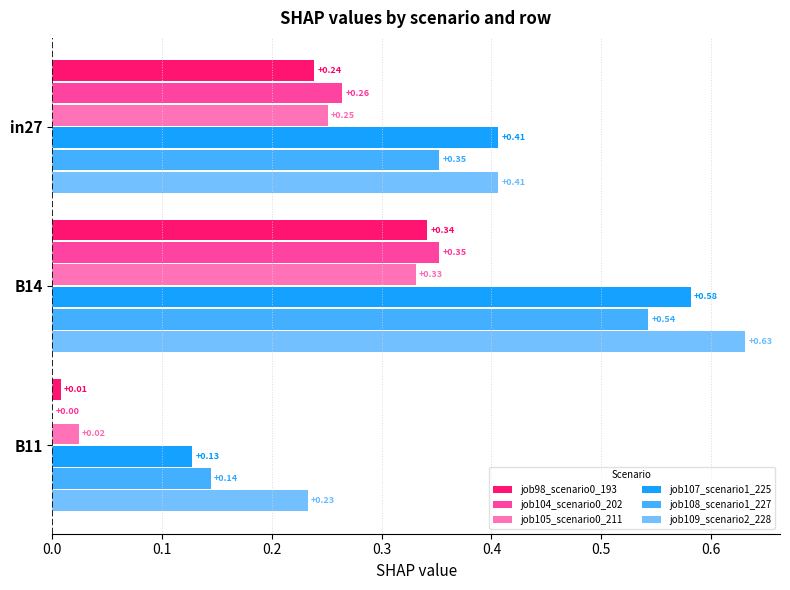

What is the total value across all series at B14?

2.8